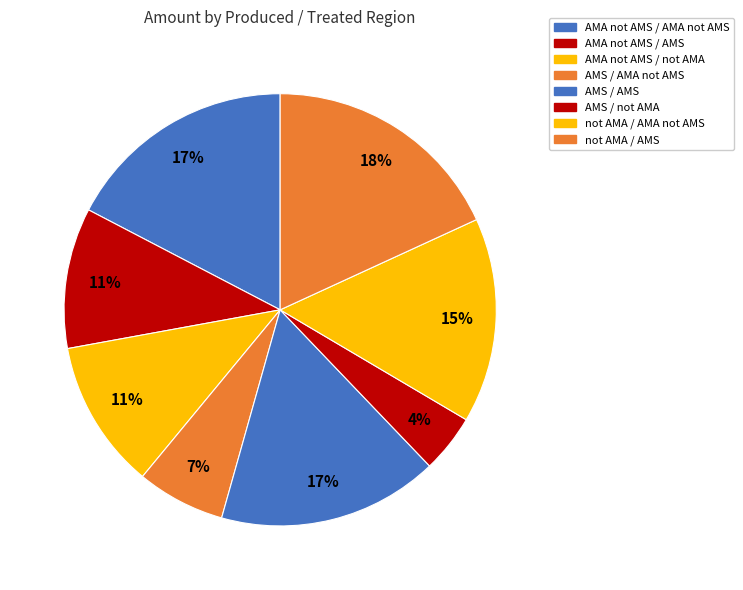

How many slices are in this pie chart?

8